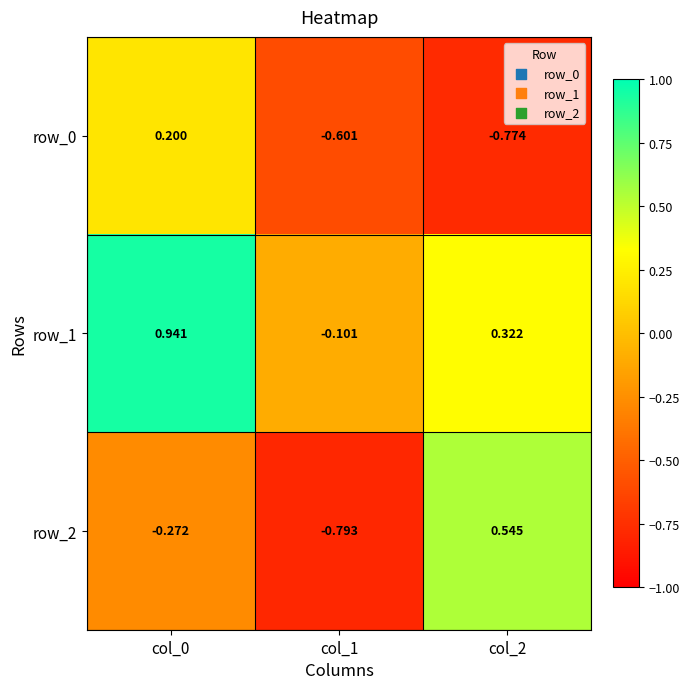

What is the spread (max minus min) of values at col_1?

0.7